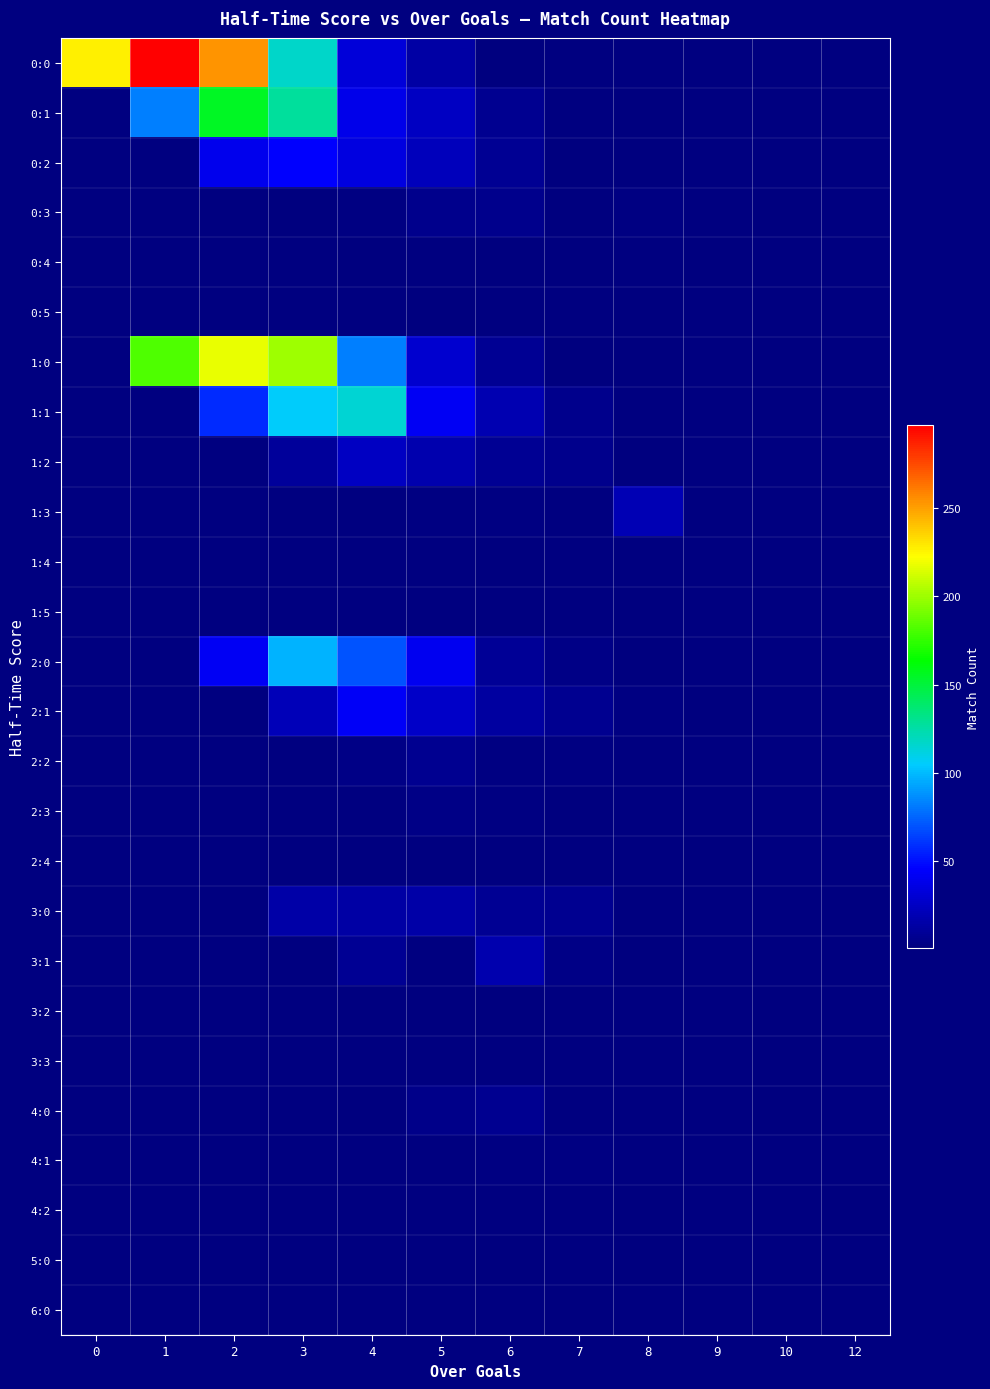

Which series has the widest spread of values?

0:0